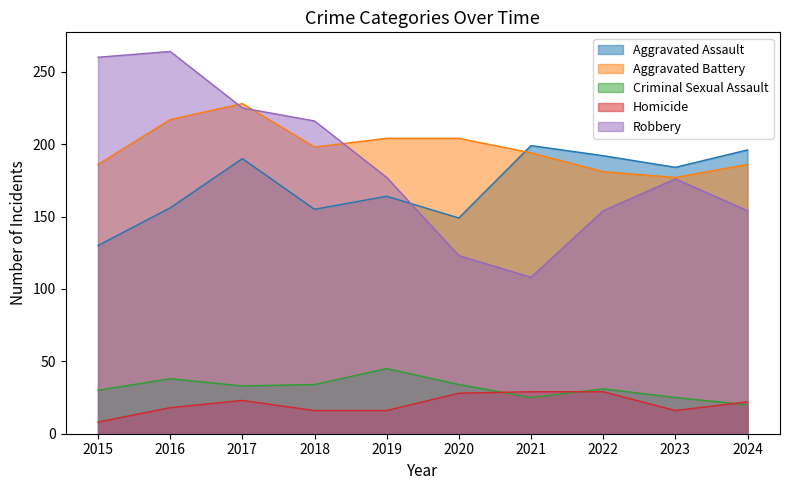

Reading left to right, transcribe all the data shown in this chart.

Aggravated Assault: 2015=130	2016=156	2017=190	2018=155	2019=164	2020=149	2021=199	2022=192	2023=184	2024=196
Aggravated Battery: 2015=186	2016=217	2017=228	2018=198	2019=204	2020=204	2021=194	2022=181	2023=177	2024=186
Criminal Sexual Assault: 2015=30	2016=38	2017=33	2018=34	2019=45	2020=34	2021=25	2022=31	2023=25	2024=20
Homicide: 2015=8	2016=18	2017=23	2018=16	2019=16	2020=28	2021=29	2022=29	2023=16	2024=22
Robbery: 2015=260	2016=264	2017=225	2018=216	2019=177	2020=123	2021=108	2022=154	2023=176	2024=154